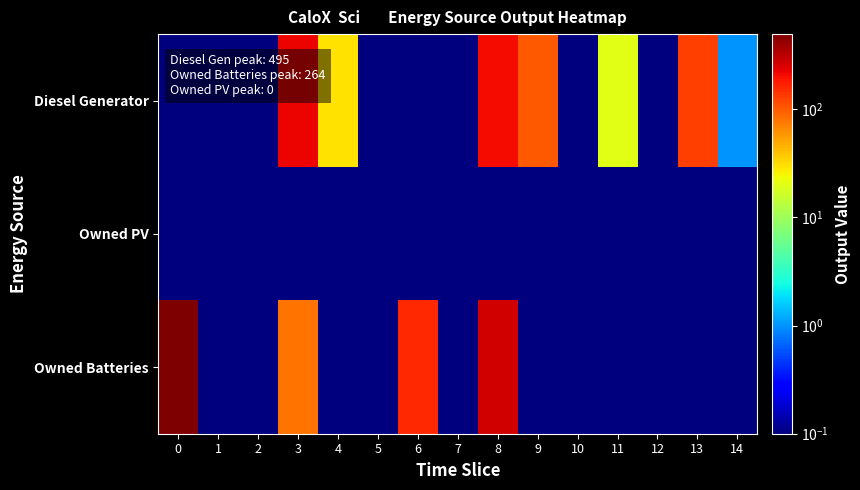

Reading left to right, extract all data points from this chart.

Diesel Generator: 0=0.1	1=0.1	2=0.1	3=220.0	4=30.0	5=0.1	6=0.1	7=0.1	8=207.0	9=101.0	10=0.1	11=20.0	12=0.1	13=131.0	14=1.0
Owned PV: 0=0.1	1=0.1	2=0.1	3=0.1	4=0.1	5=0.1	6=0.1	7=0.1	8=0.1	9=0.1	10=0.1	11=0.1	12=0.1	13=0.1	14=0.1
Owned Batteries: 0=495.0	1=0.1	2=0.1	3=80.0	4=0.1	5=0.1	6=155.0	7=0.1	8=264.0	9=0.1	10=0.1	11=0.1	12=0.1	13=0.1	14=0.1